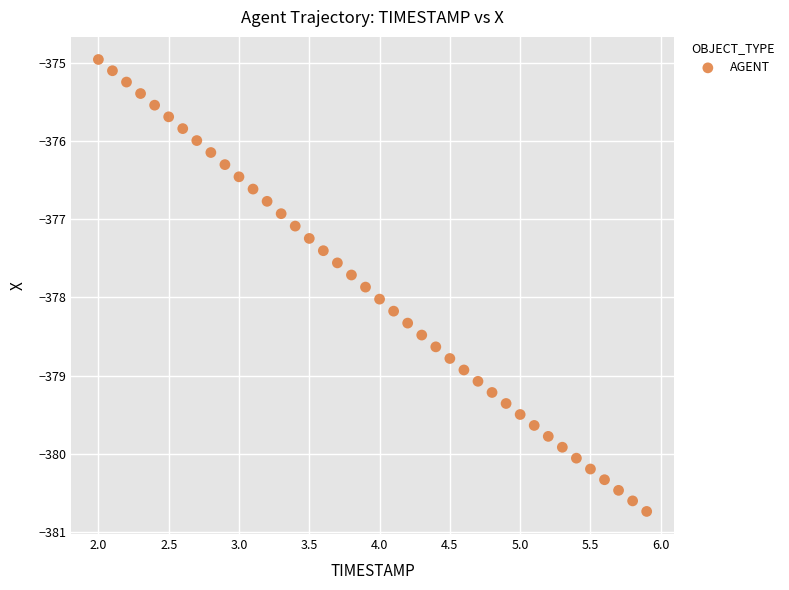

What is the range of Y values (max minus min)?

5.8